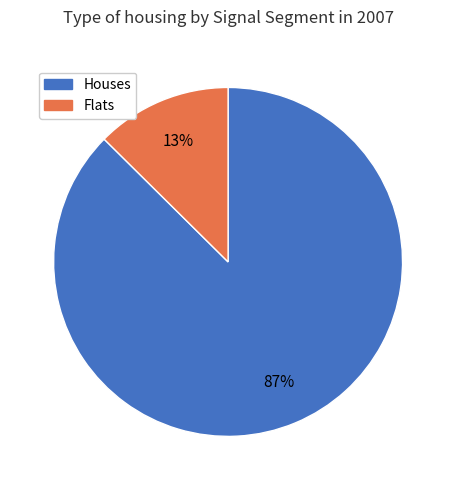

Rank the categories by value from lowest to highest.

Flats, Houses